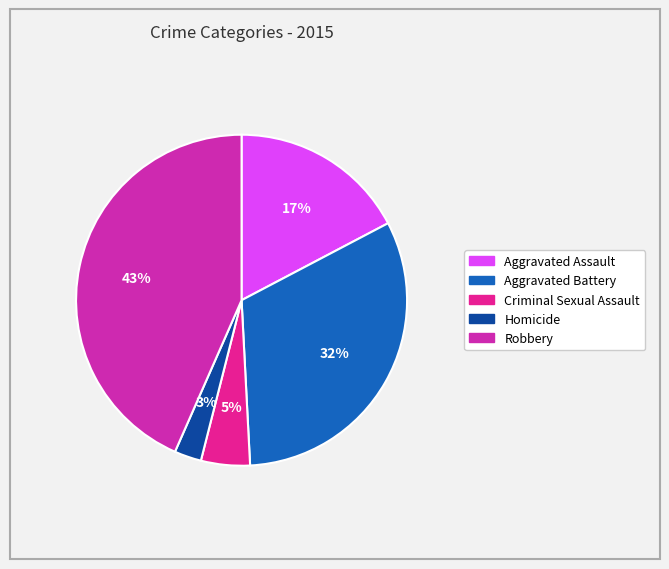

Does any single category account for the majority?

No